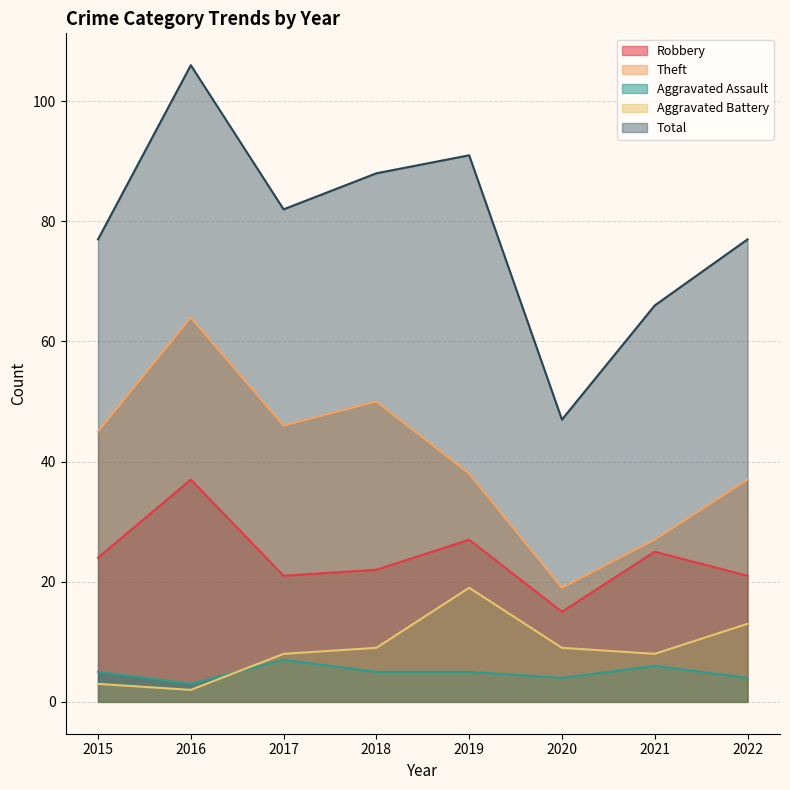

Is it true that Aggravated Battery equals 12 at 2017?

False